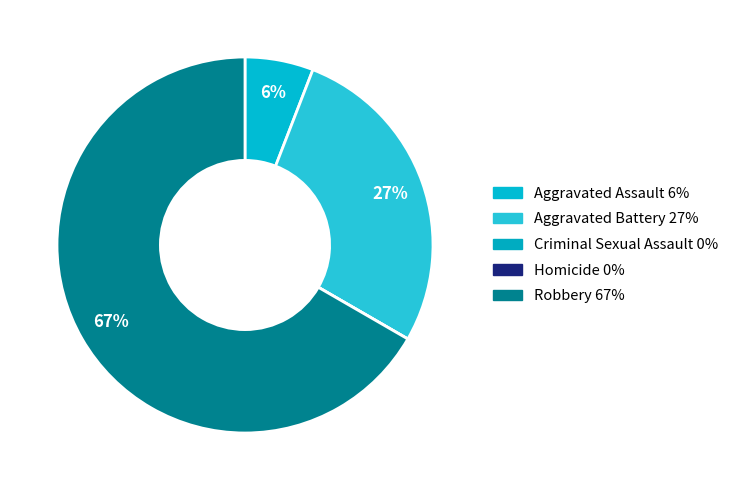

Does any single category account for the majority?

Yes